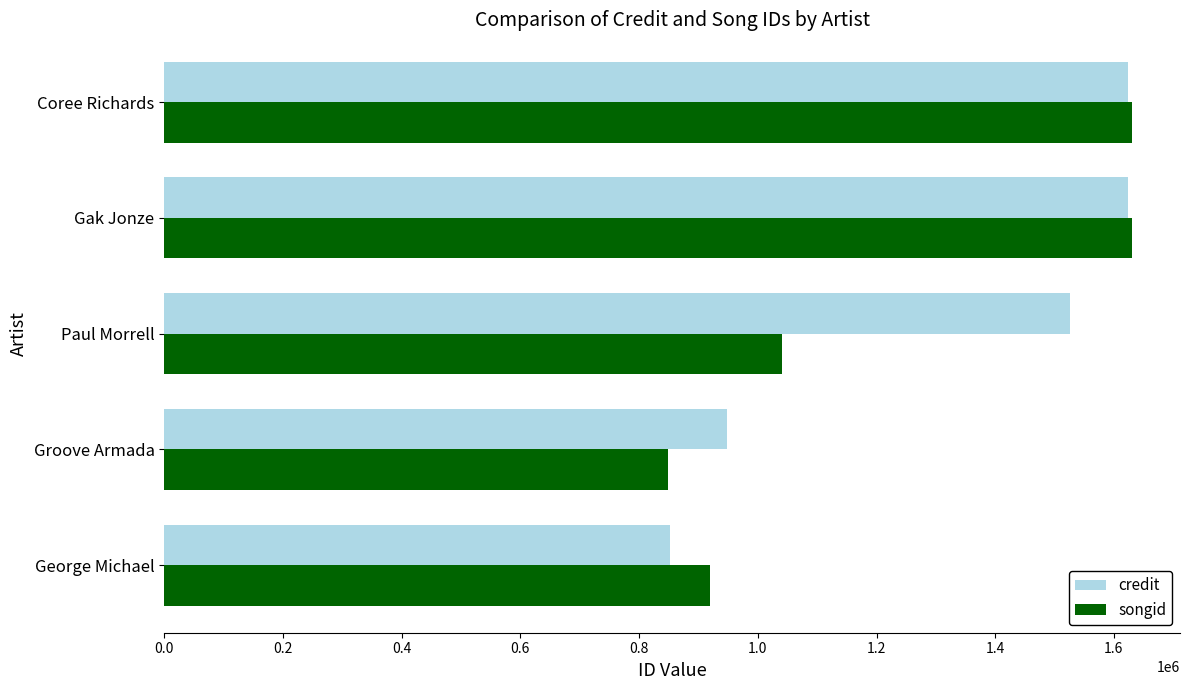

What is the difference between the songid values at Gak Jonze and George Michael?

709767